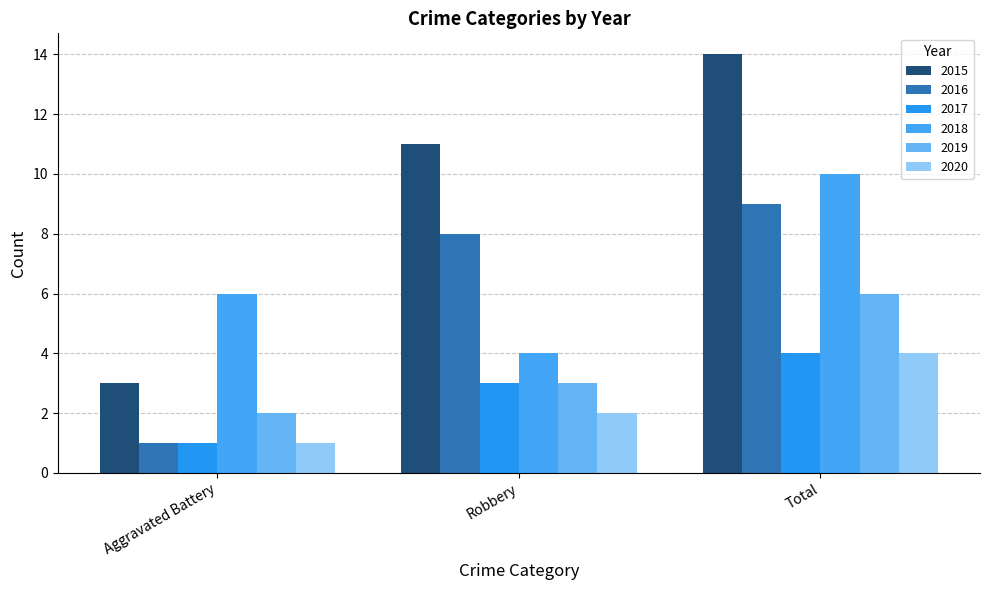

Rank the categories by 2018 value from lowest to highest.

Robbery, Aggravated Battery, Total